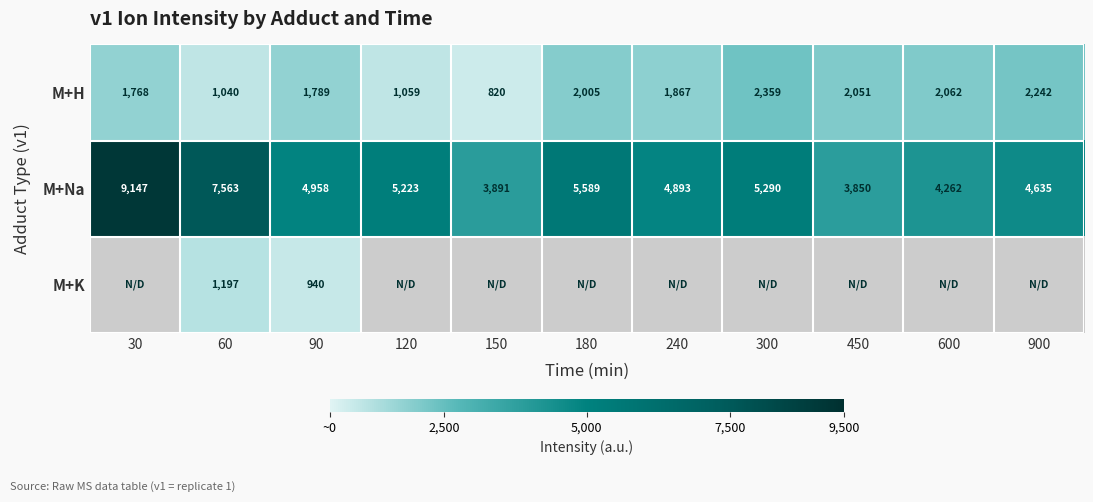

What is the difference between the maximum and minimum values in the M+H series?

1539